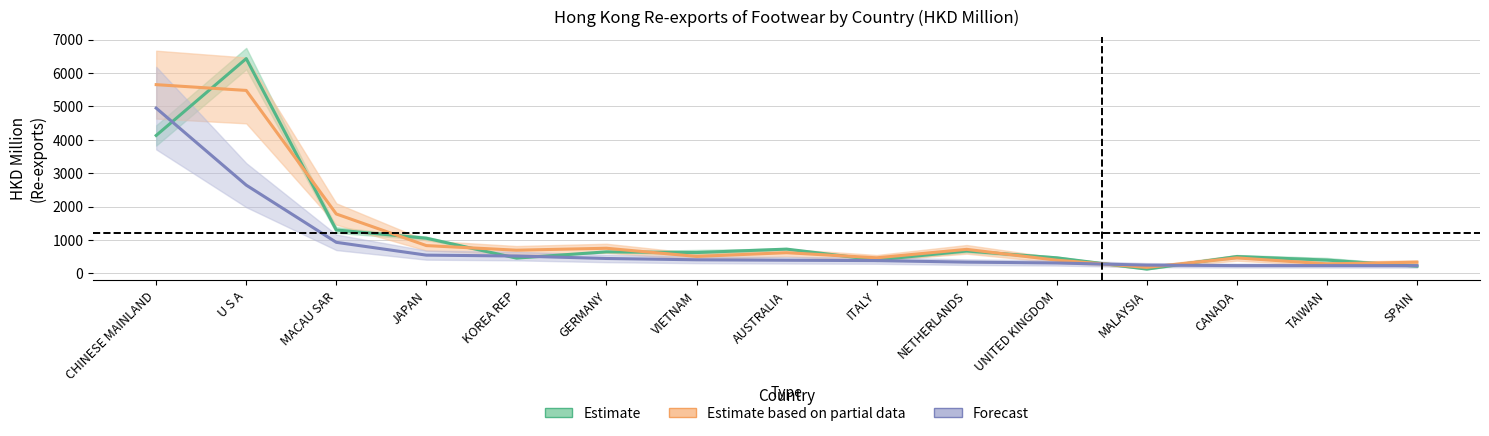

At which label is Forecast (202011) closest to 2588?

U S A